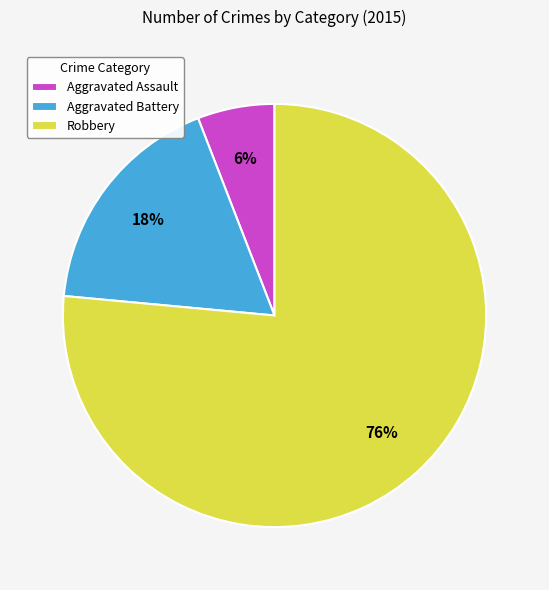

To the nearest percent, what is the average slice percentage?

33%